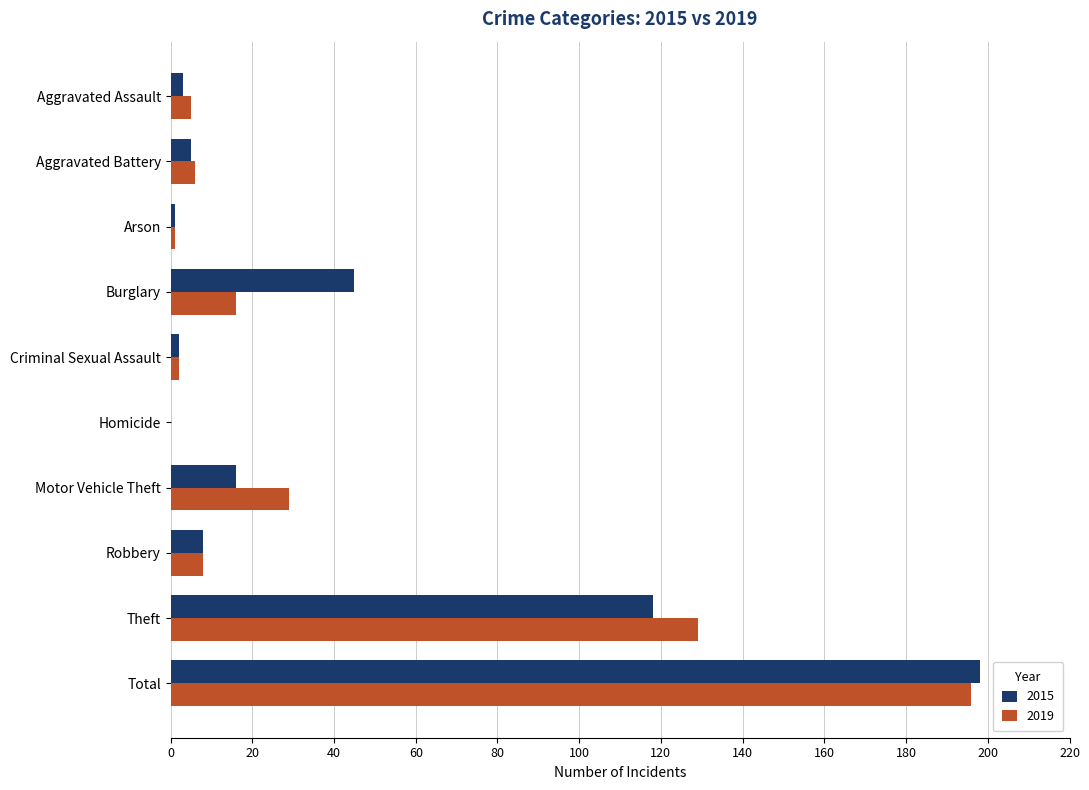

Which series changed the most between Burglary and Total?

2019